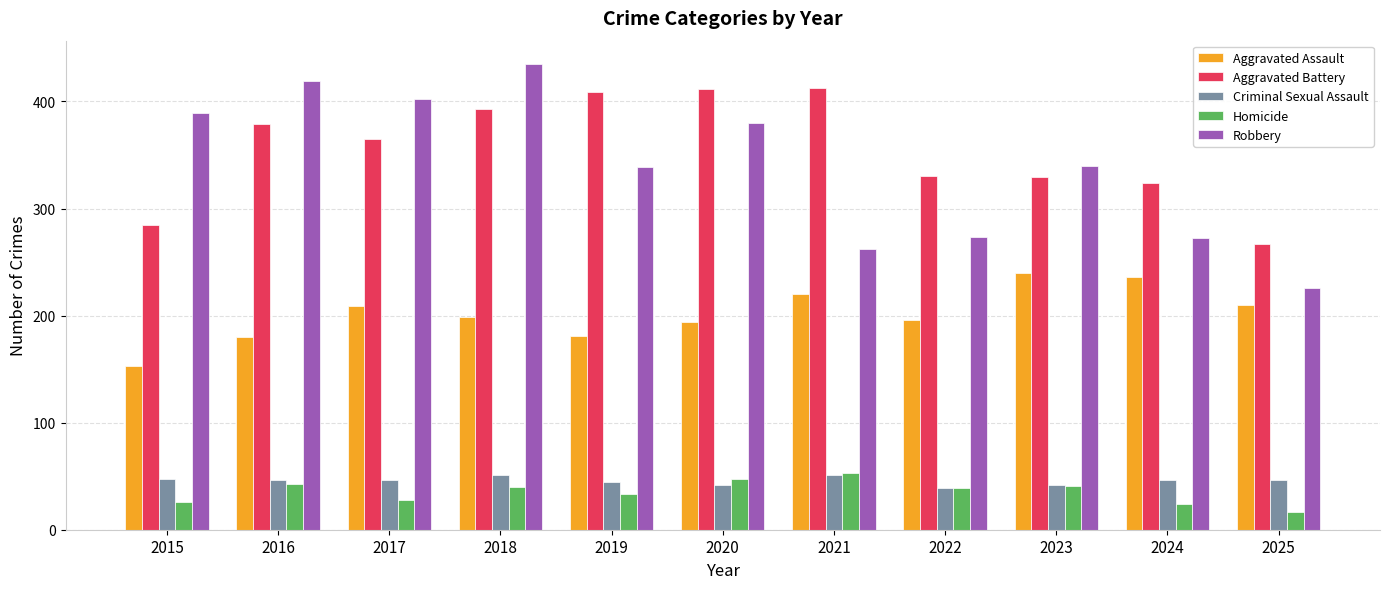

At which category is the sum across all series the highest?

2018